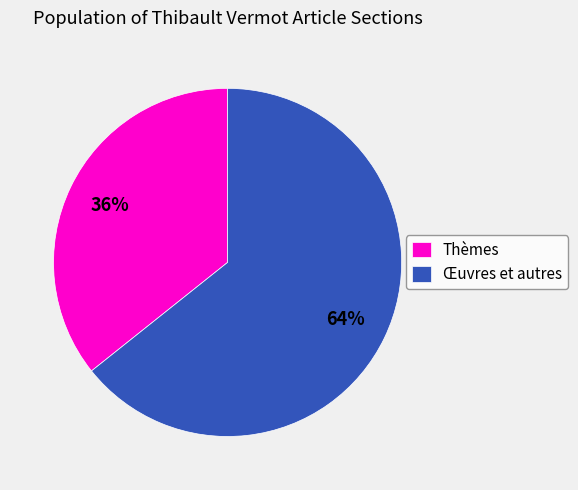

Do Thèmes and Œuvres et autres together represent more than half of the pie?

Yes